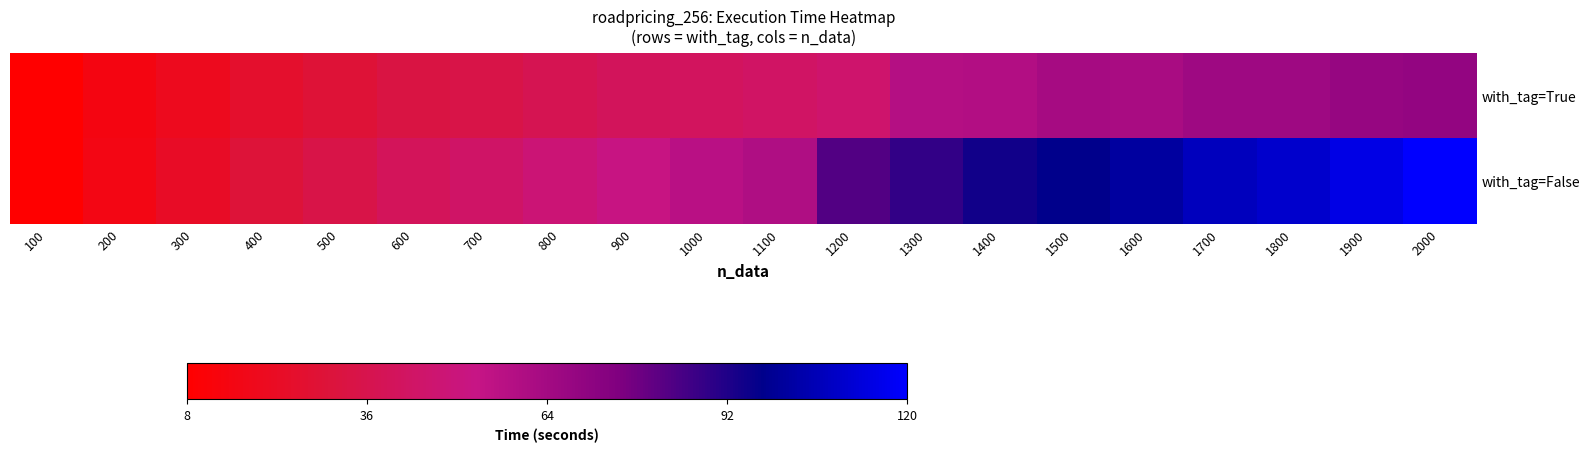

What is the total value across all series at 1500?

160.1